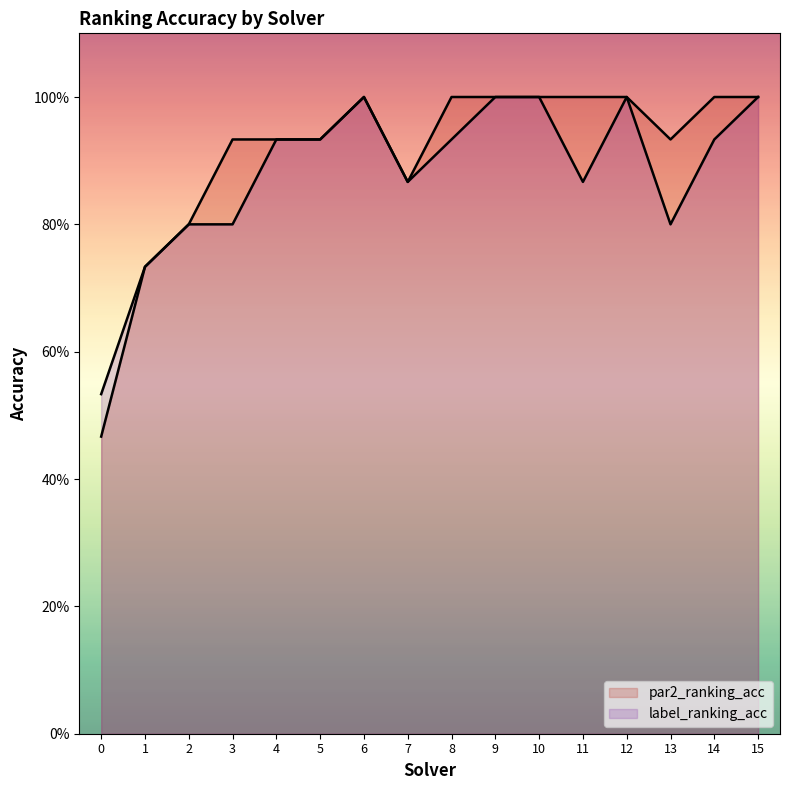

At which category does the chart reach its peak across all series?

6